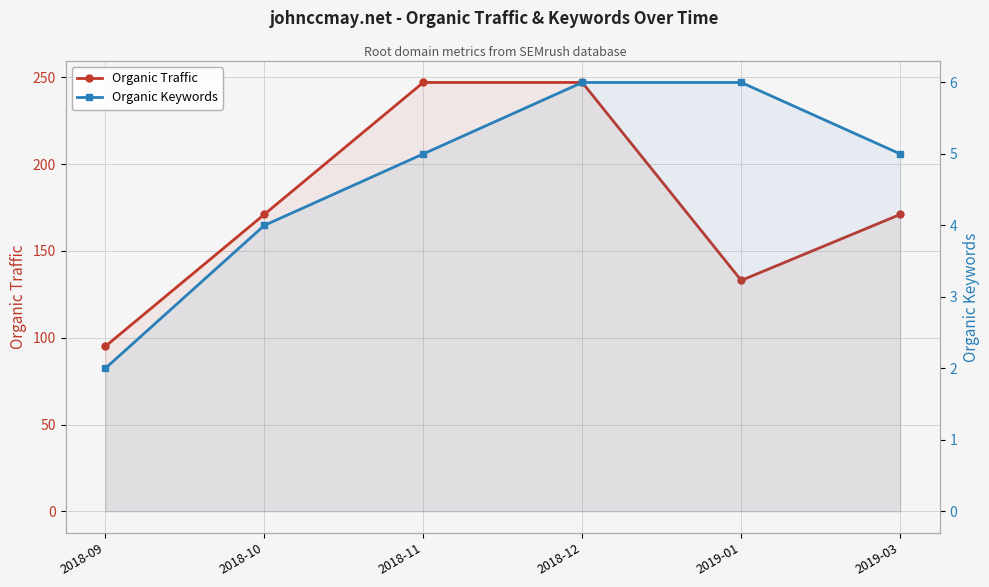

Which label corresponds to the smallest value in the chart?

2018-09